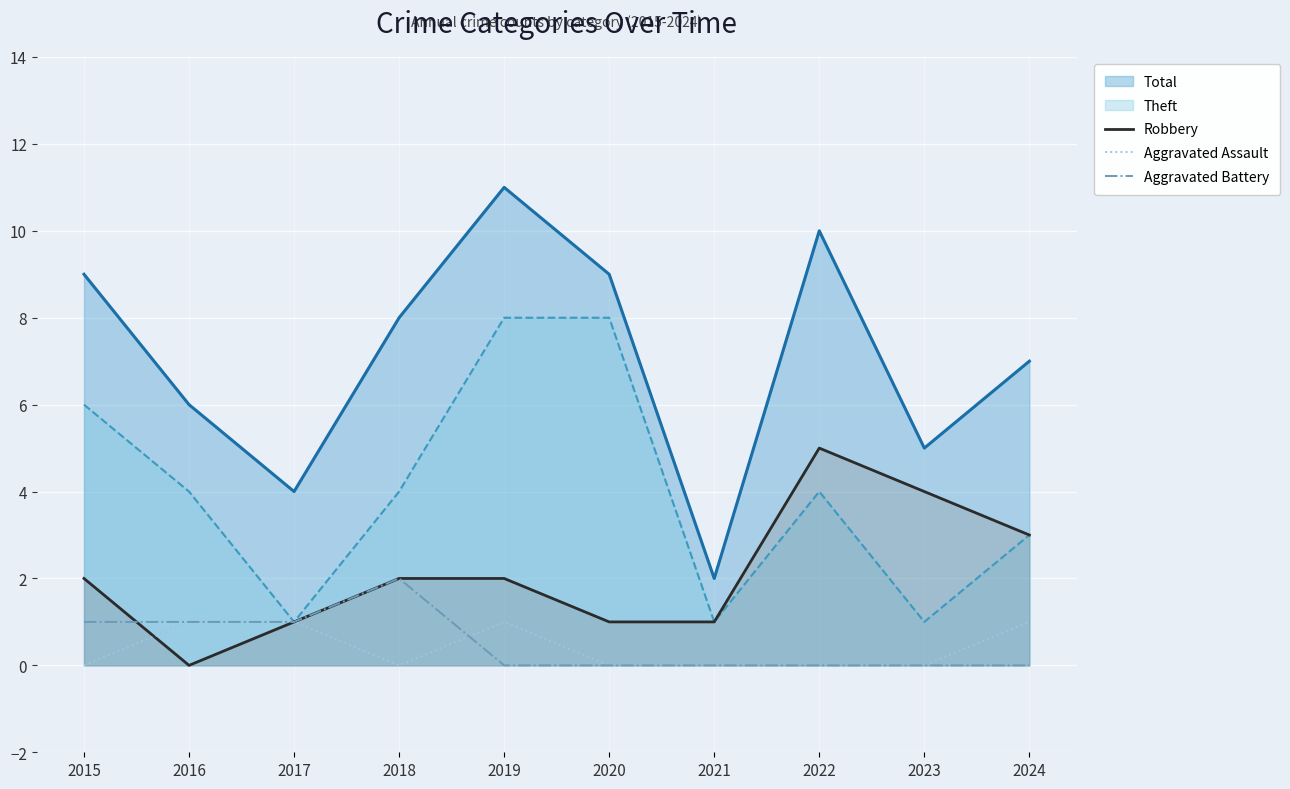

Which category has the highest value in the Aggravated Battery series?

2018